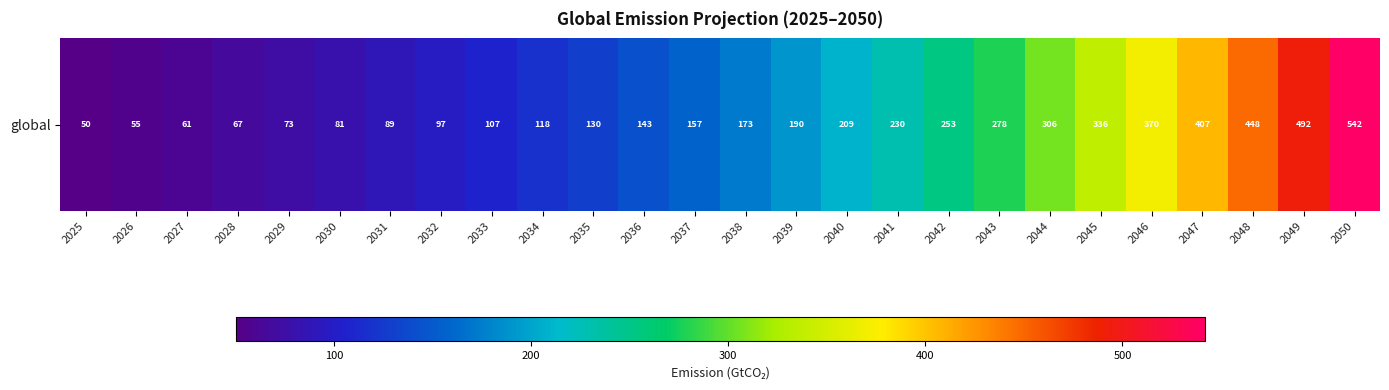

Count the number of values greater than 172.

13